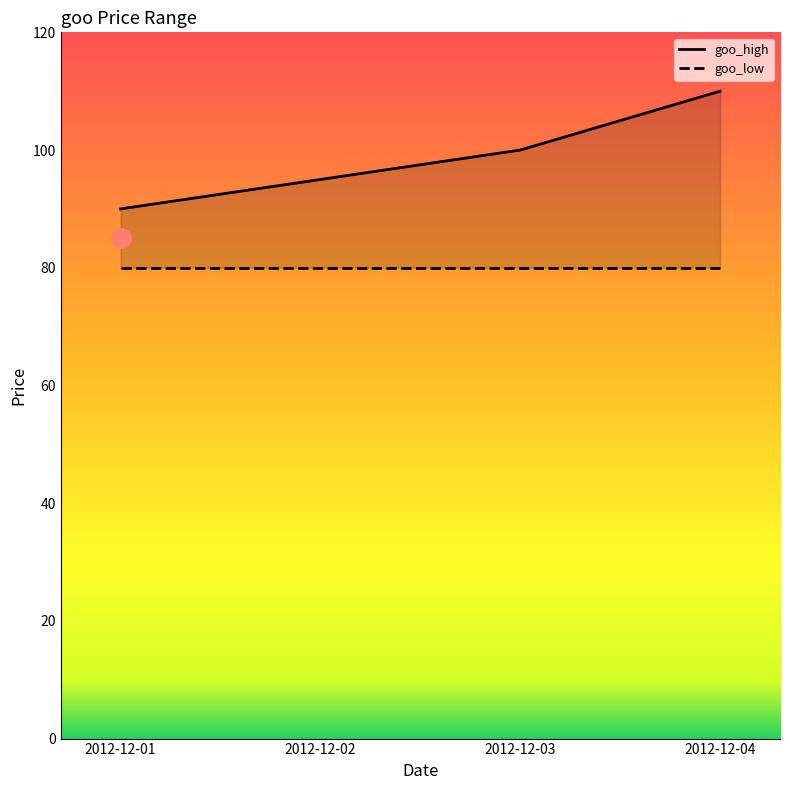

Count the number of categories in the chart.

4